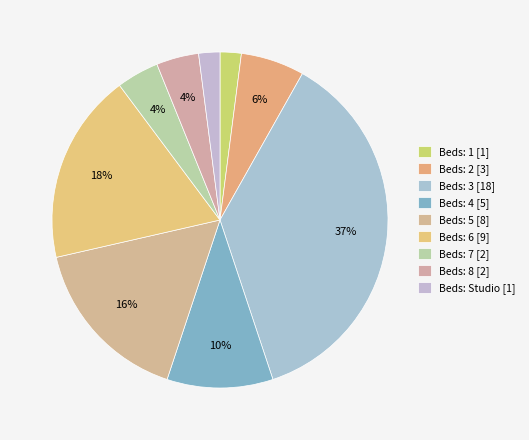

Rank the categories by value from lowest to highest.

1, Studio, 7, 8, 2, 4, 5, 6, 3